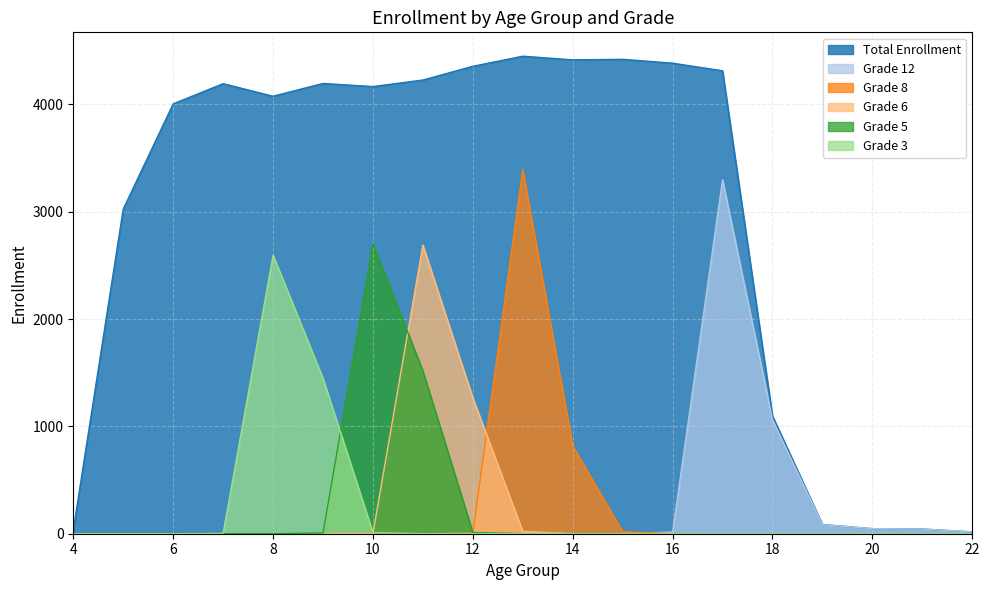

What is the spread (max minus min) of values at 13?

4450